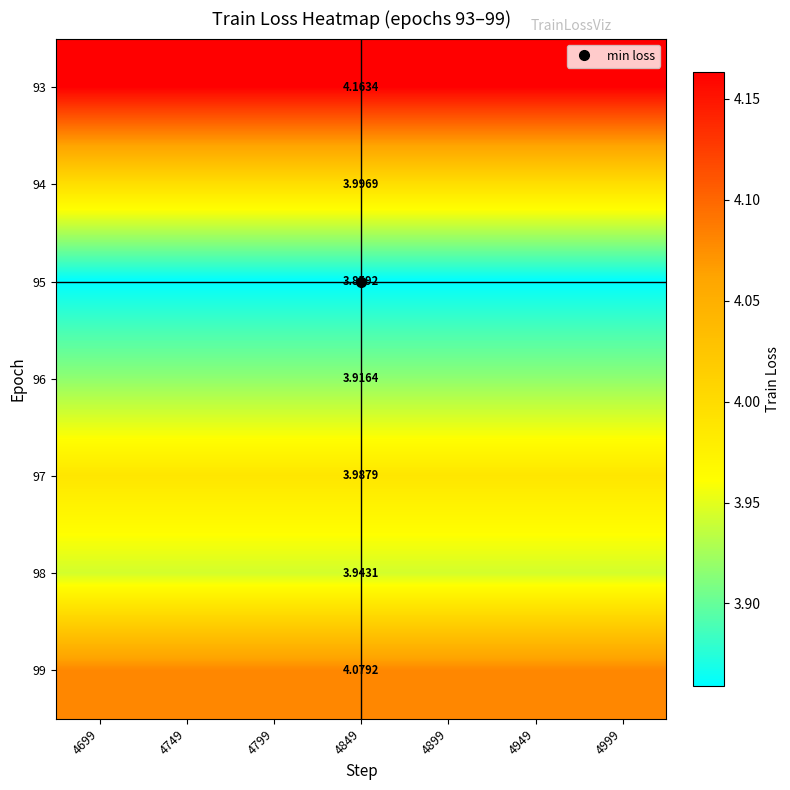

True or false: 97 has a value of 2.5 at 4999.

False